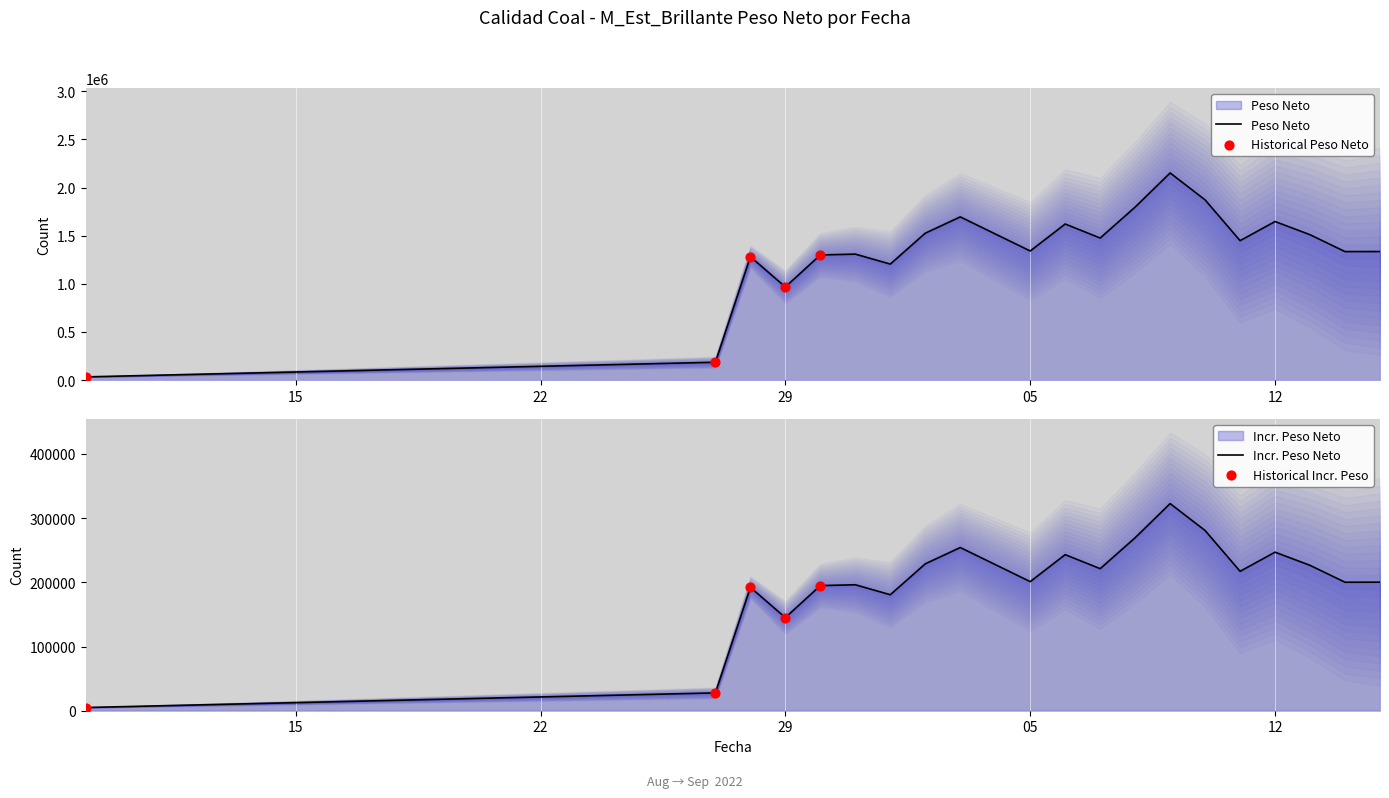

Which has a higher value, 2022-09-07 or 2022-09-09?

2022-09-09